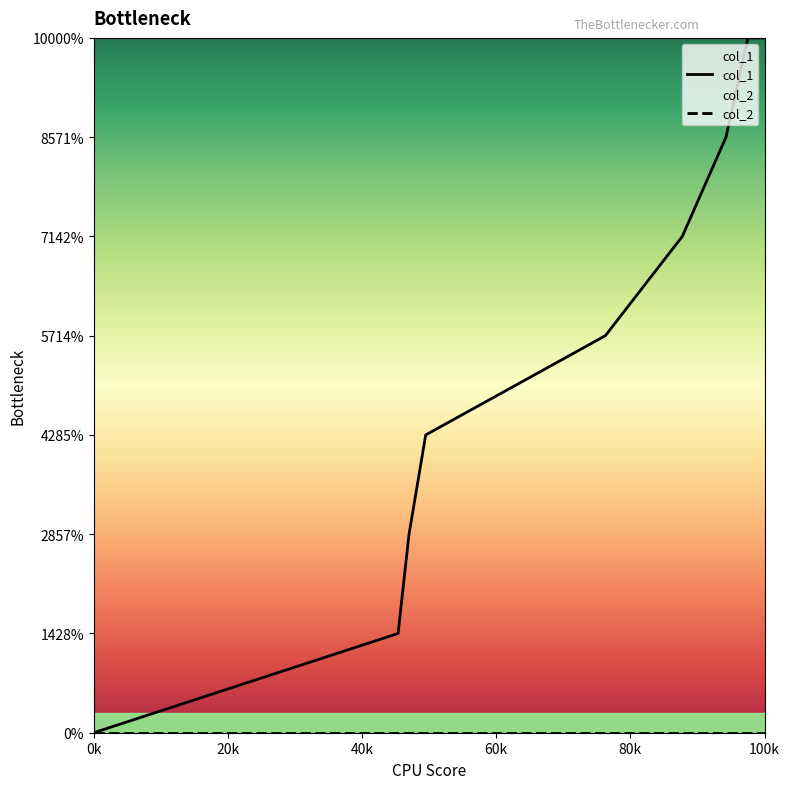

Between 1440386310 and 1424709976, which is larger?

1440386310